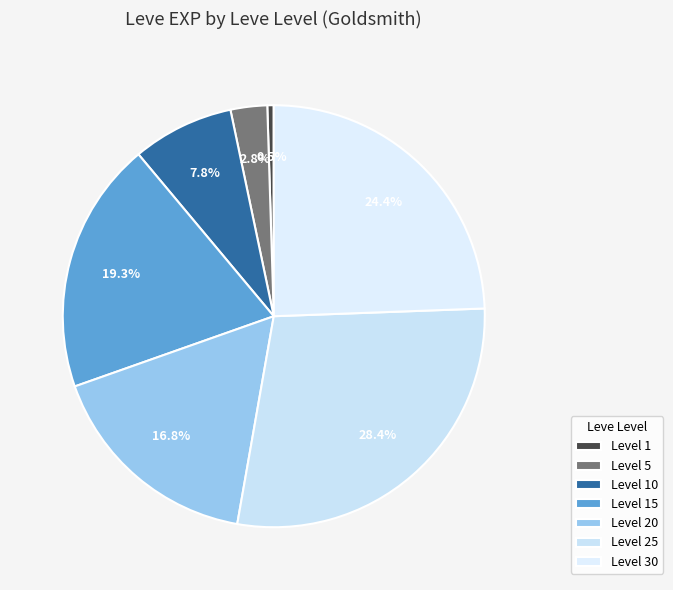

To the nearest percent, what is the average slice percentage?

14%